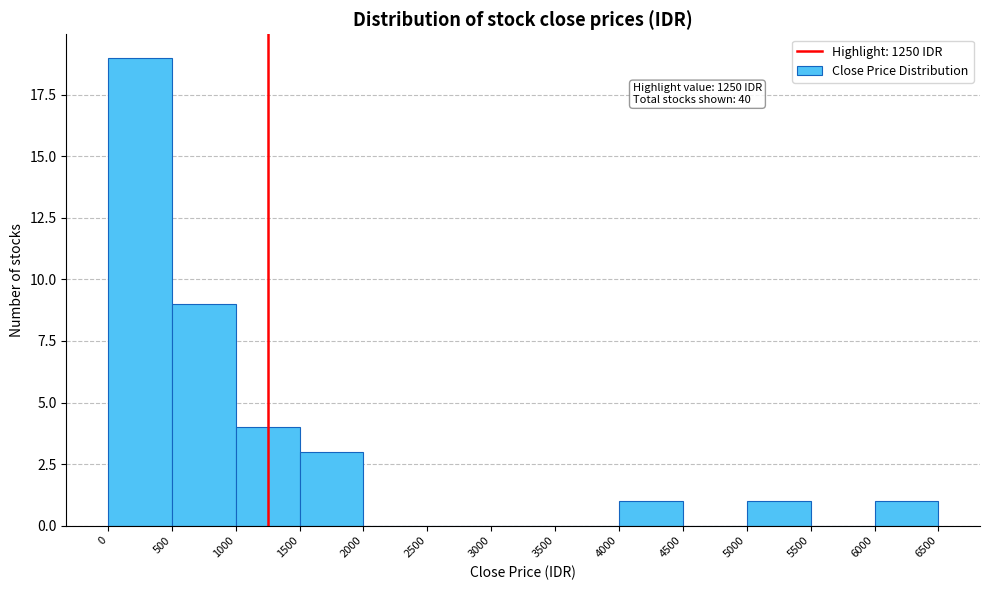

Which range on the x-axis has the tallest bar?

0 to 500